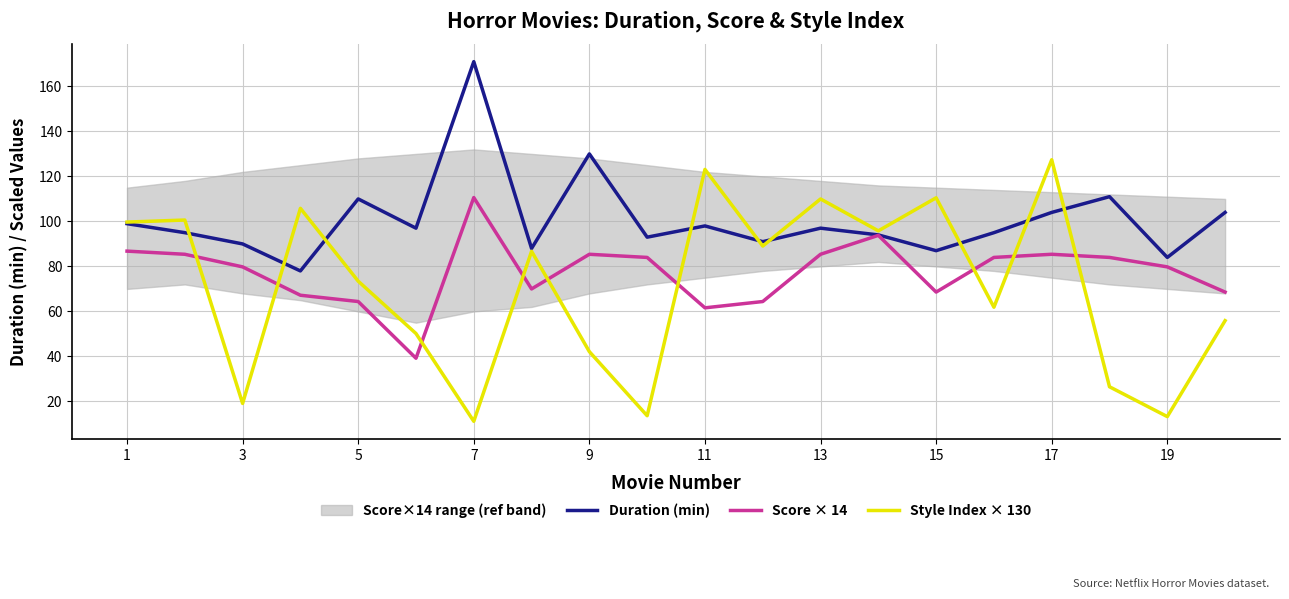

Is the value of Style Index × 130 at 13 greater than the value of Score × 14 at 15?

Yes